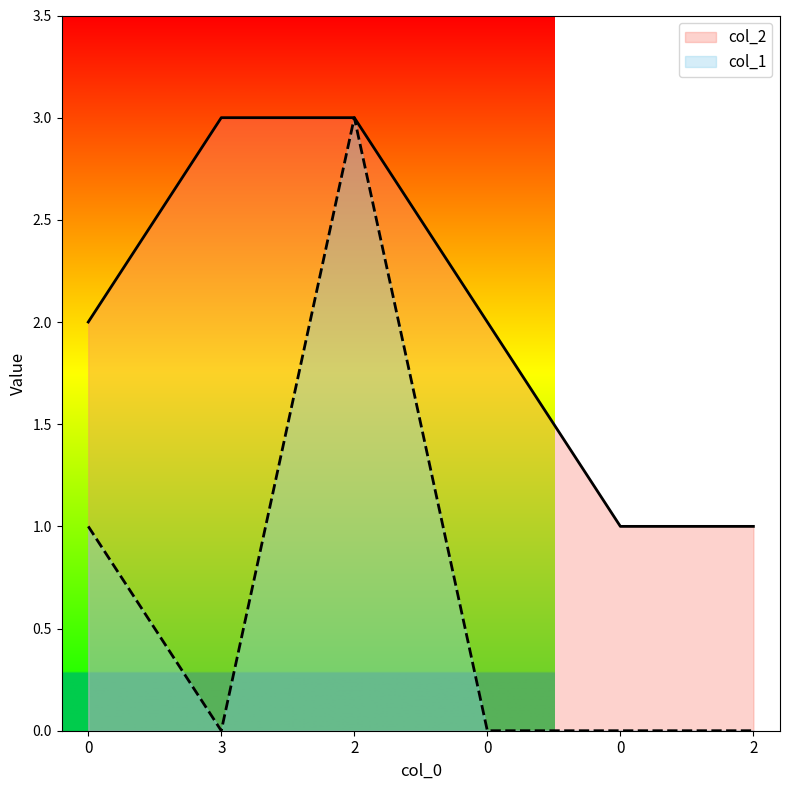

Count the number of categories in the chart.

6